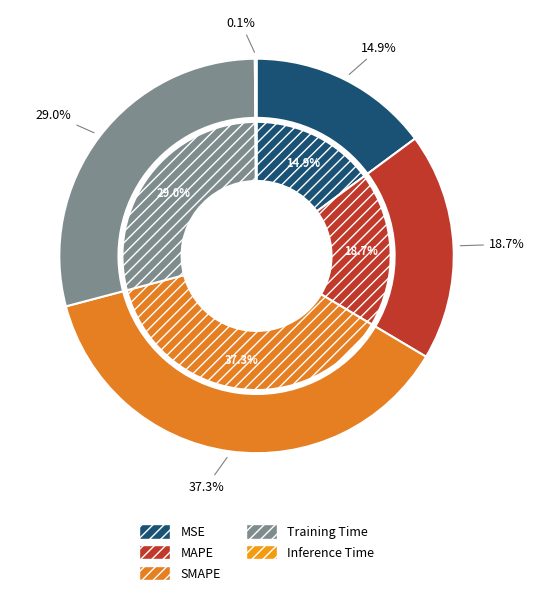

Is the sum of MAPE and SMAPE greater than half?

Yes